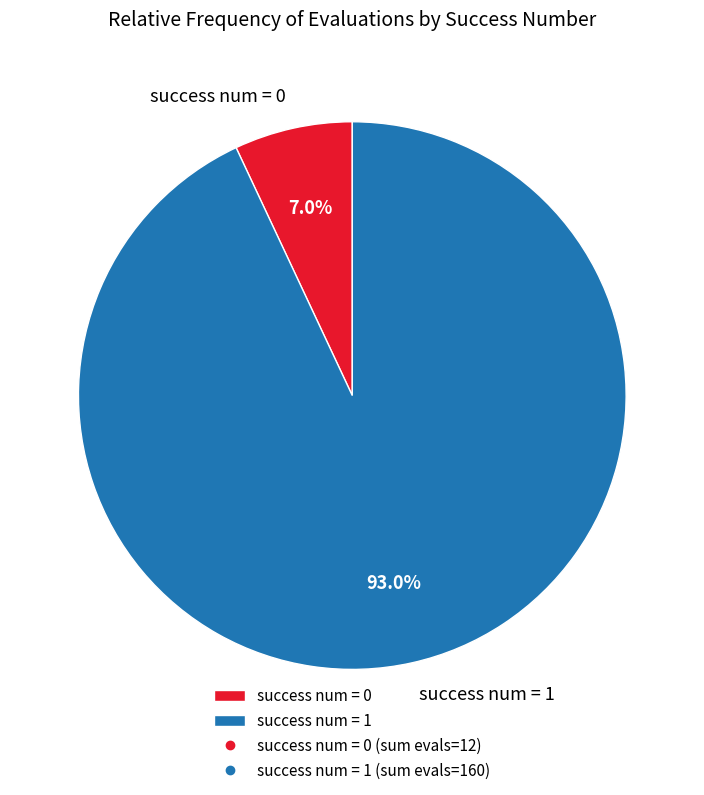

How many slices are in this pie chart?

2